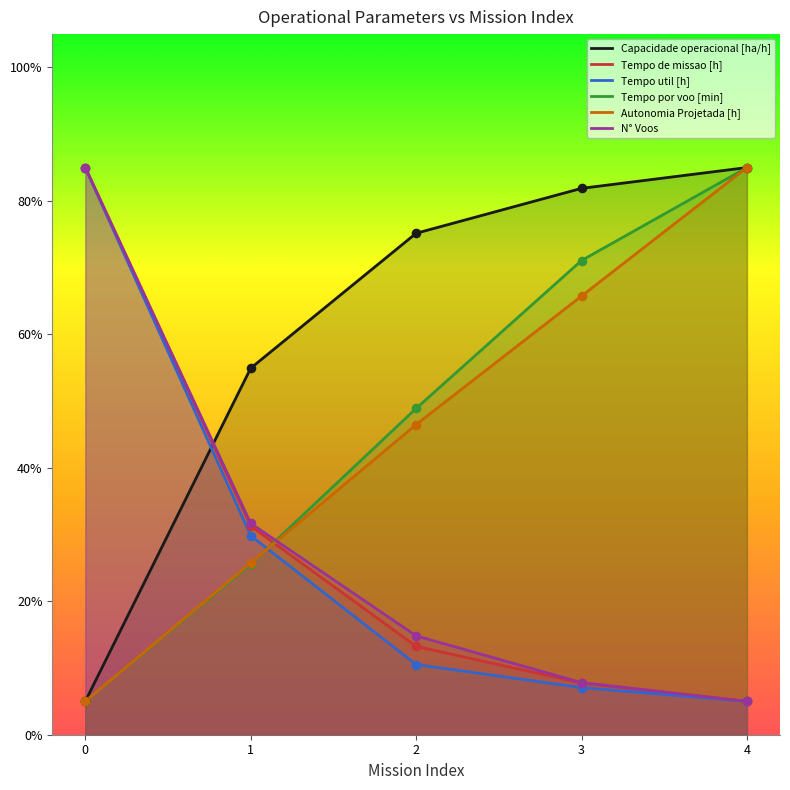

What are all the series names shown in the legend?

Capacidade operacional [ha/h], Tempo de missao [h], Tempo util [h], Tempo por voo [min], Autonomia Projetada [h], N° Voos